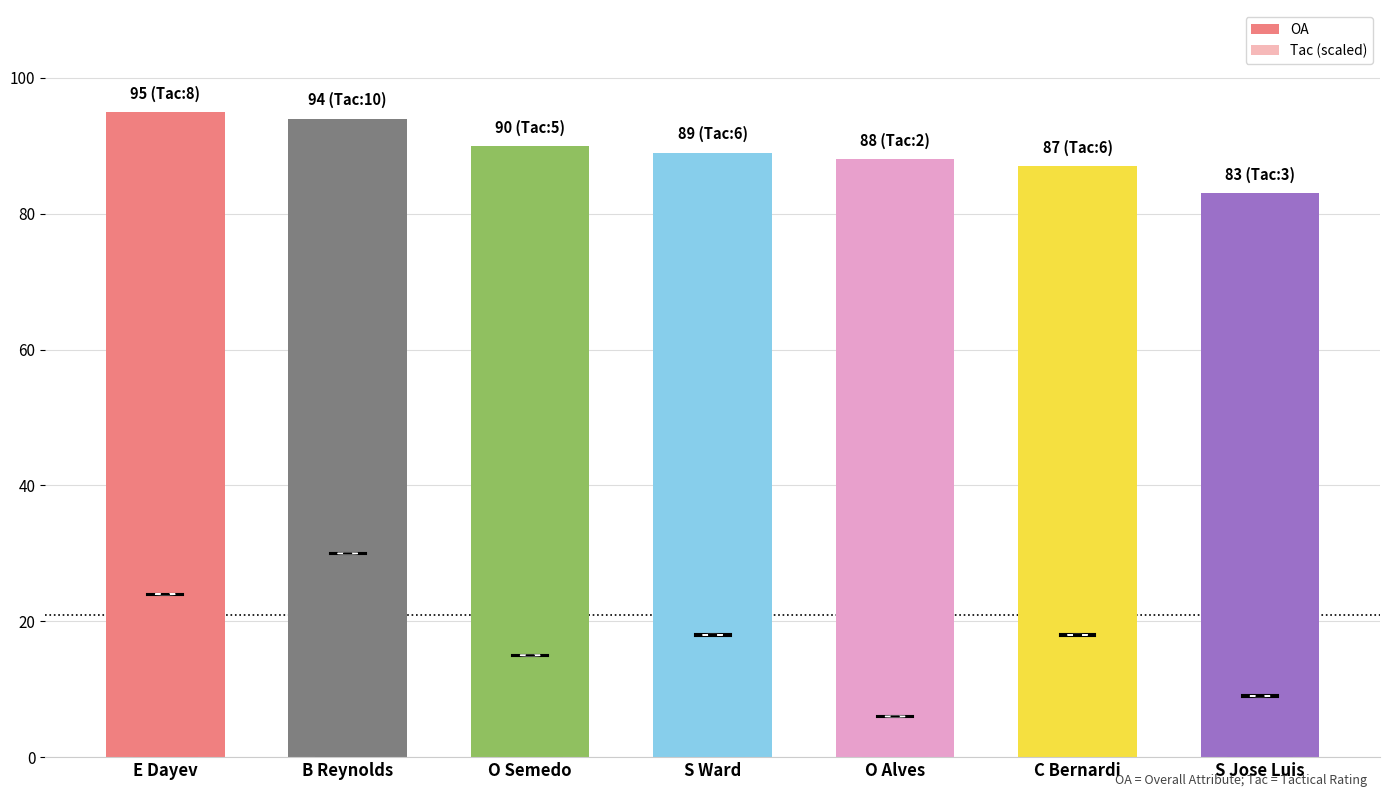

What is the lowest value of the OA series?

83